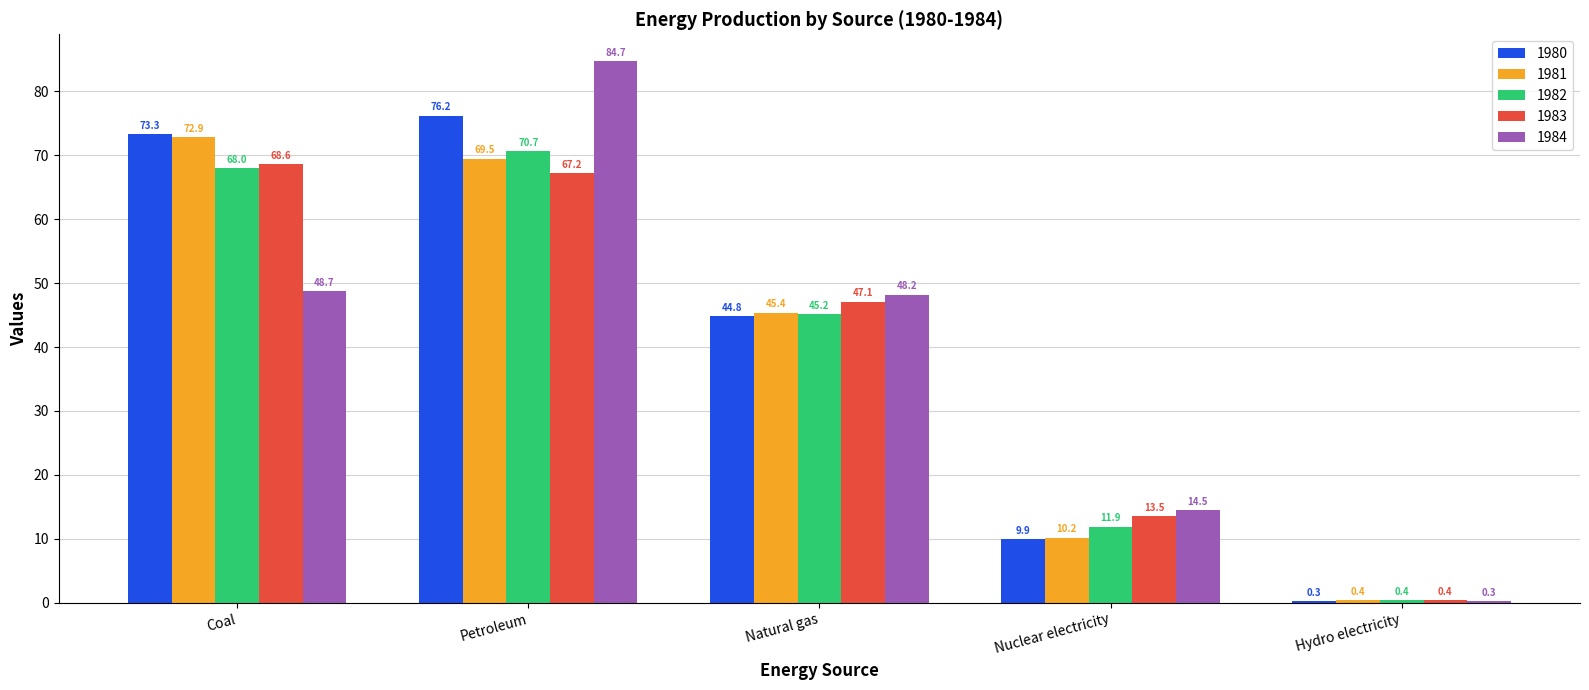

Which series has the largest total across all categories?

1980